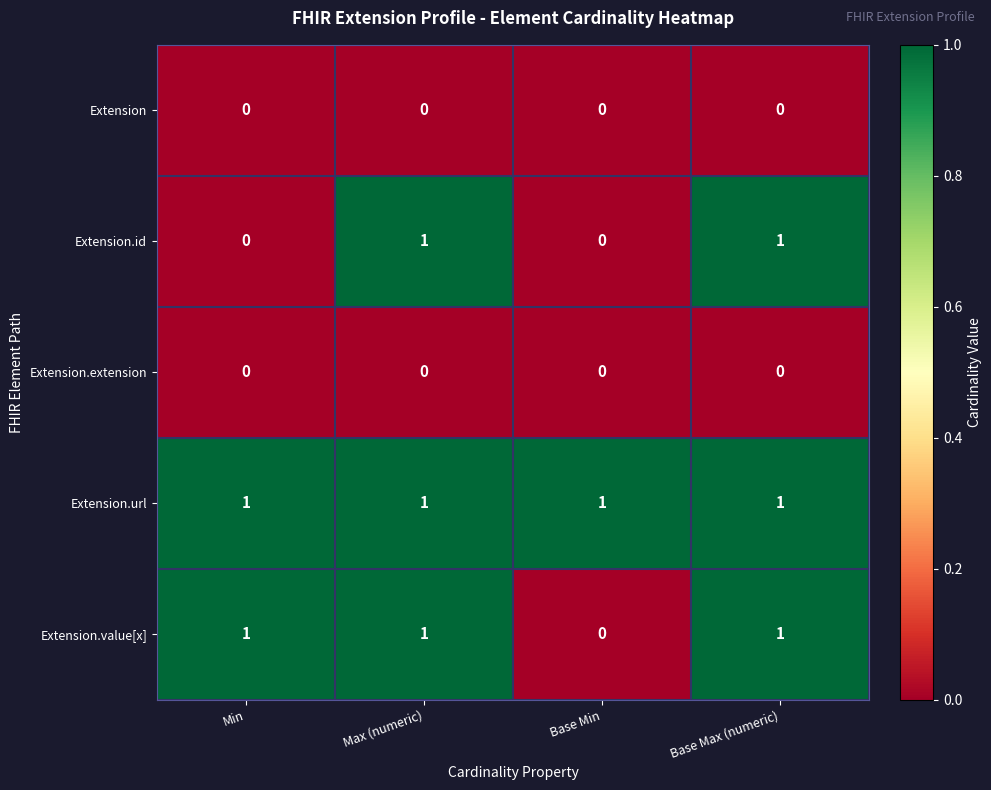

Which series has the largest total across all categories?

Extension.url